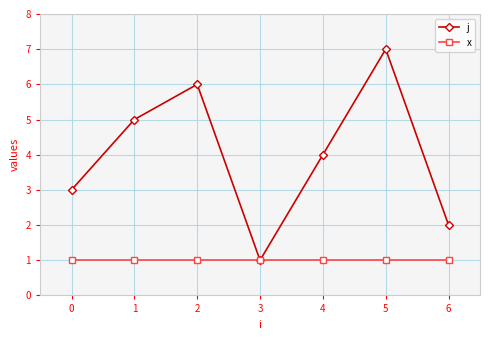

What is the value of the x point at the 5th from the left?

1